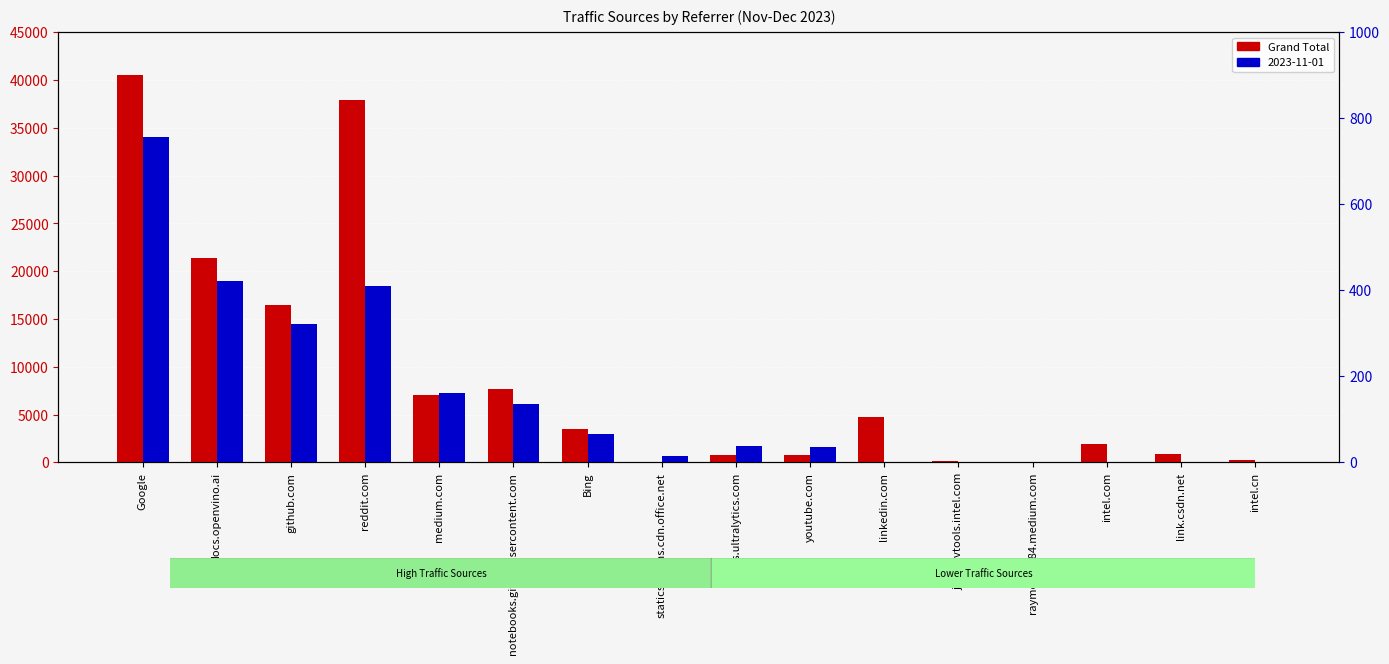

True or false: the data shows 289 at intel.cn.

True